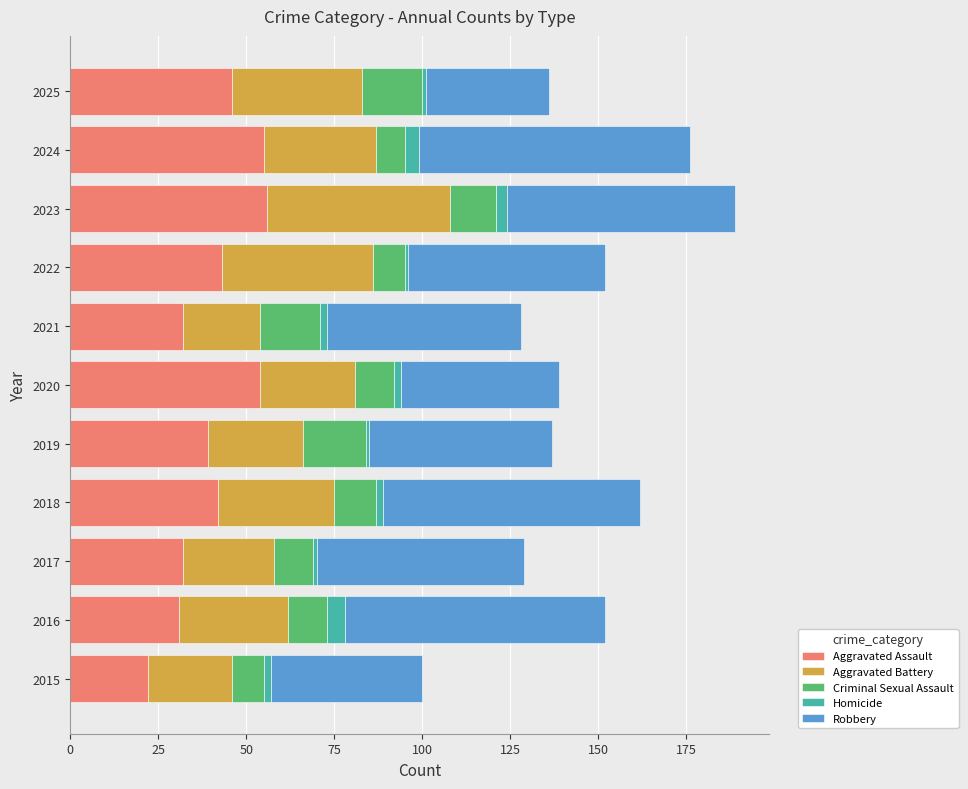

What is the maximum value for Aggravated Assault?

56